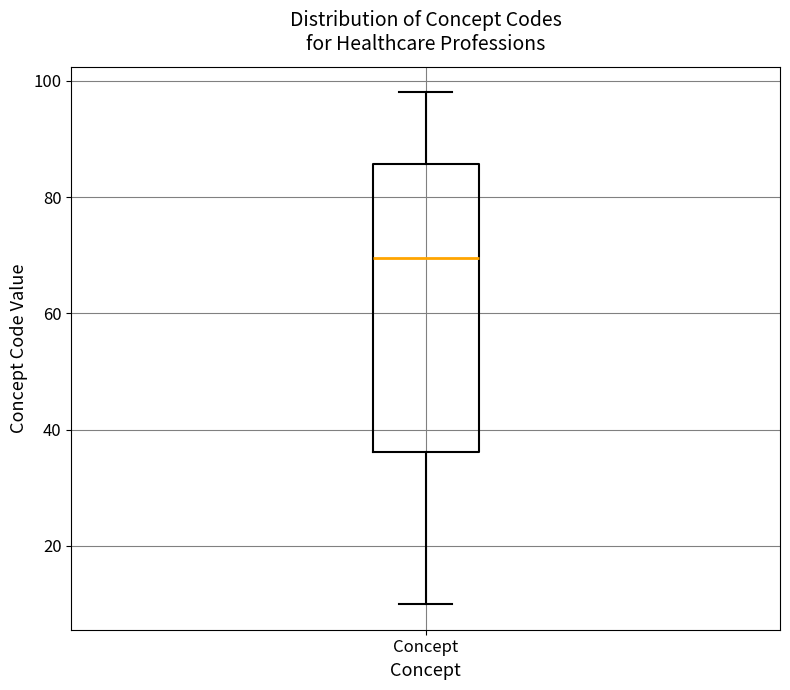

Where is the upper edge of the box for Concept on the y-axis? The values are not printed on the chart, so give them approximately, as read against the axis.

86